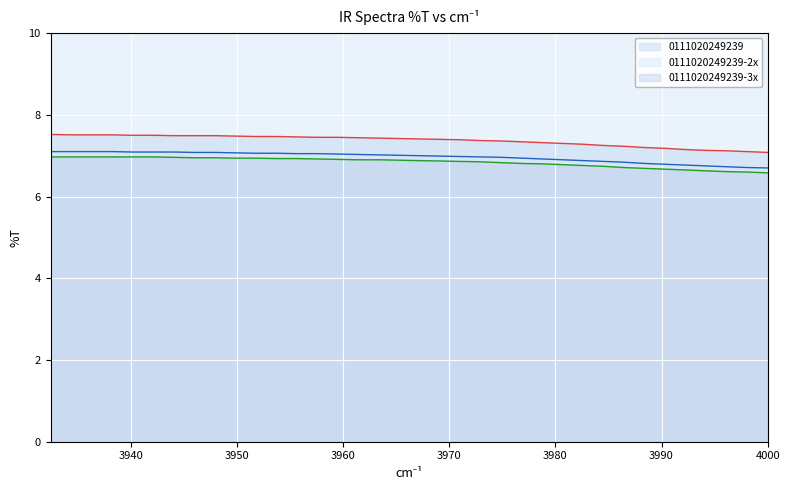

What is the lowest value of the 0111020249239-2x series?

6.7